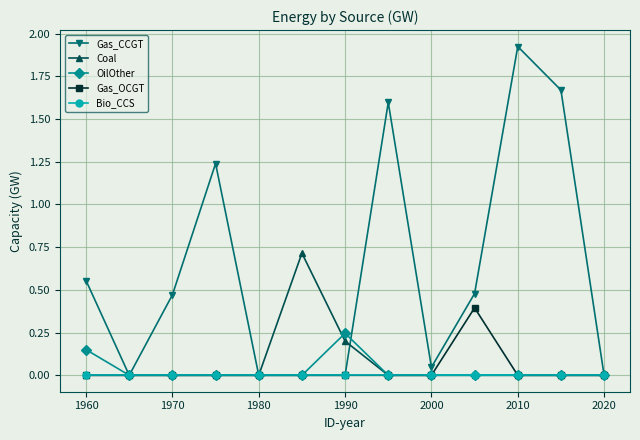

Which series has the largest total across all categories?

Gas_CCGT